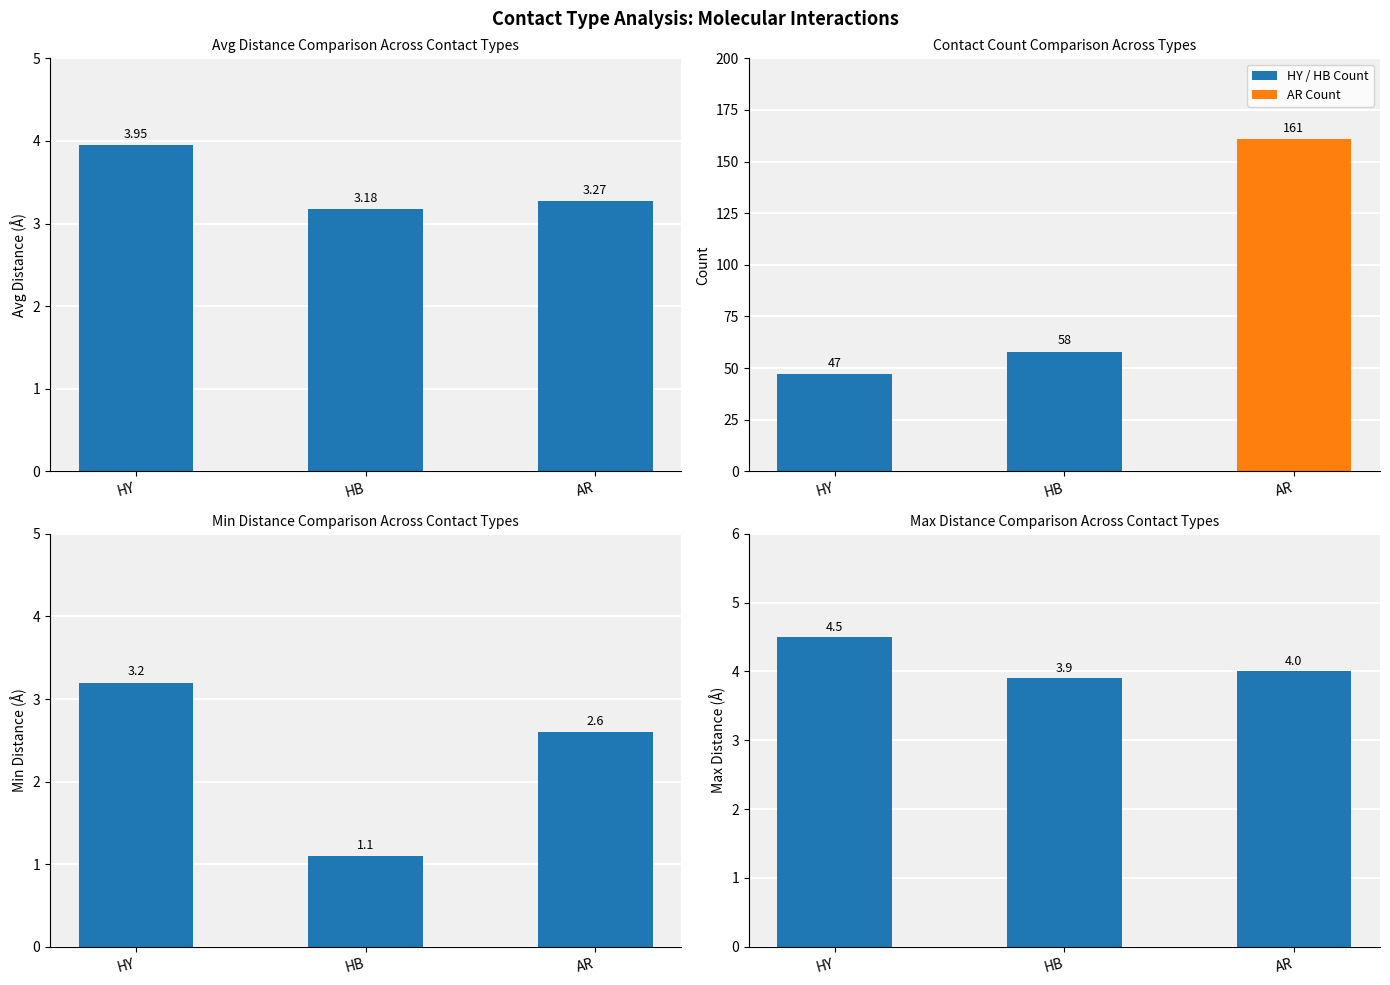

What position from the right is HY?

3